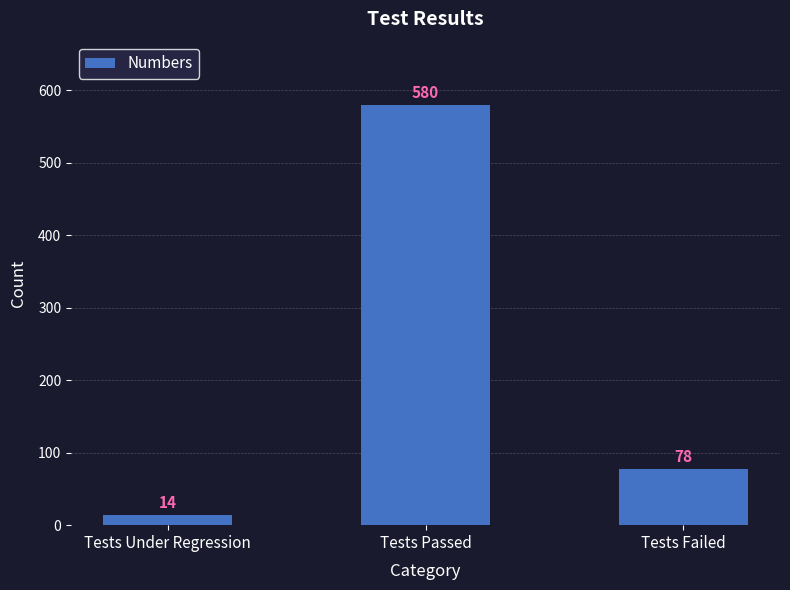

What is the smallest value displayed?

14